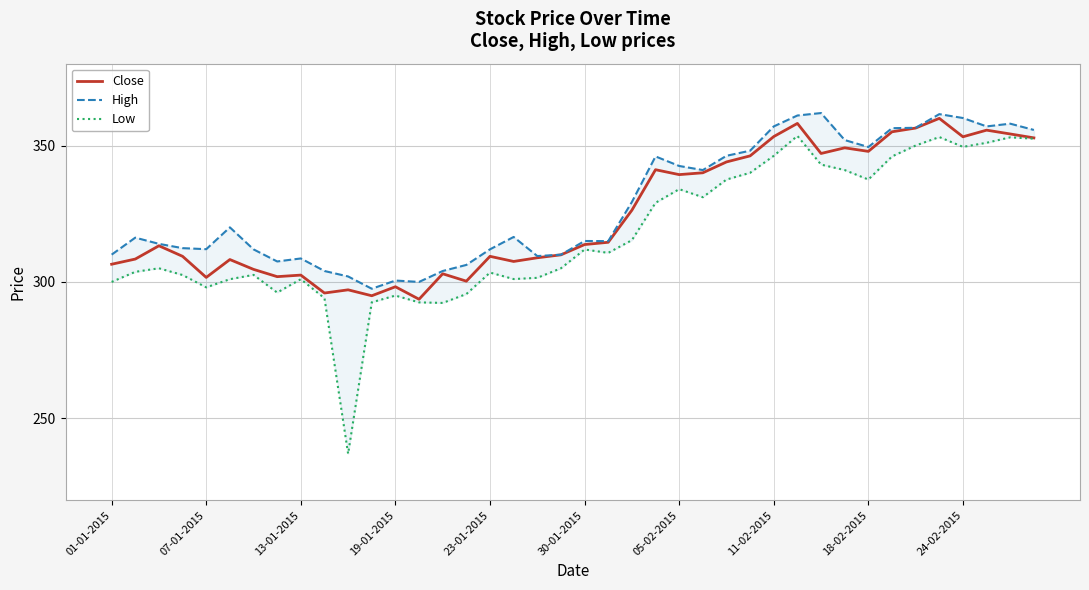

What is the minimum value shown in the chart?

237.0